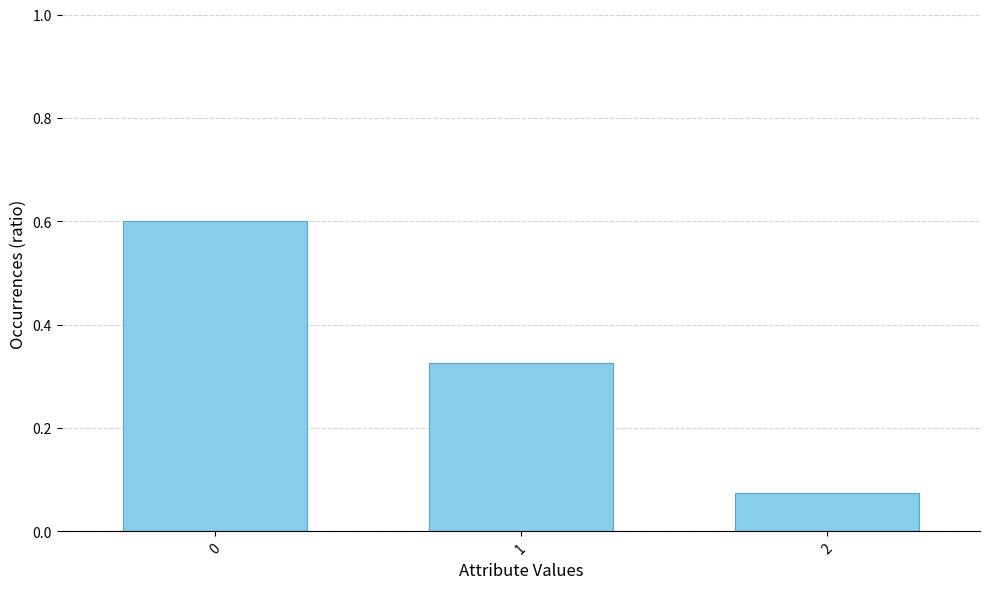

How many series are shown in this chart?

1